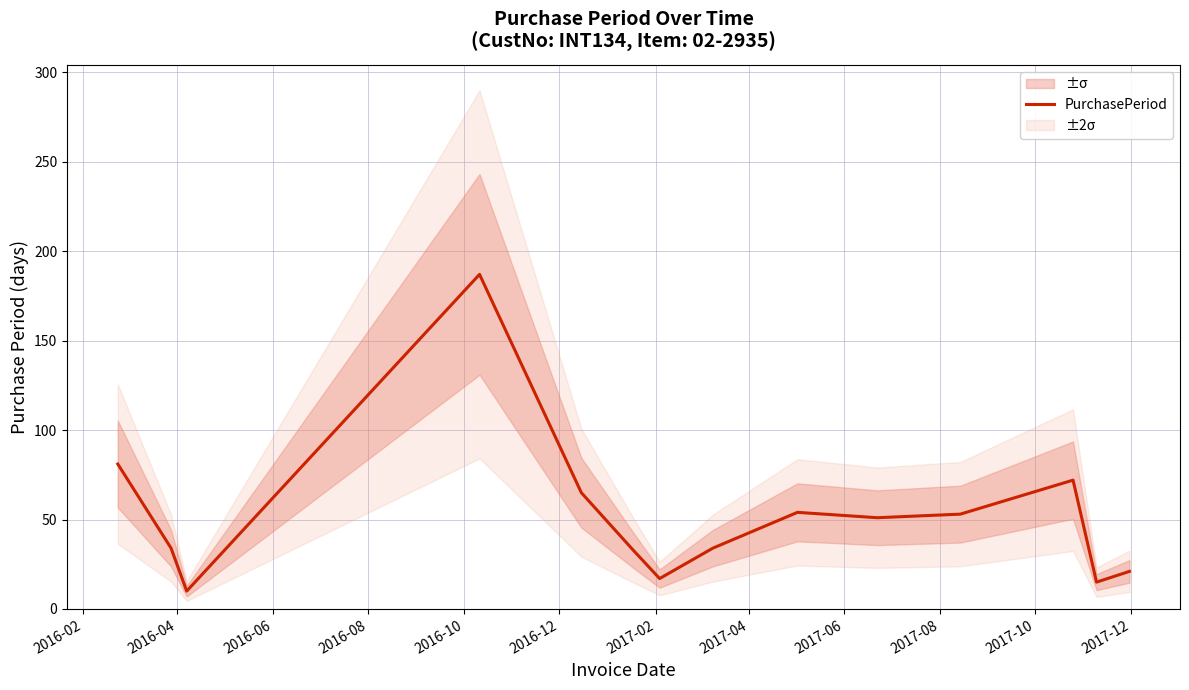

How many points are higher than both their immediate neighbors (excluding endpoints)?

3